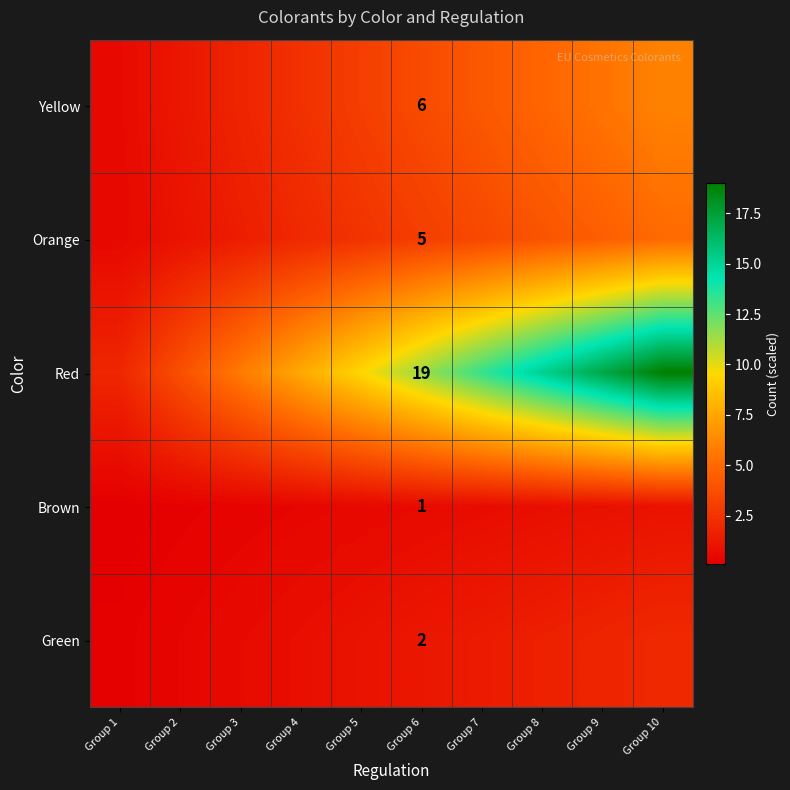

At which category is the sum across all series the highest?

Group 10